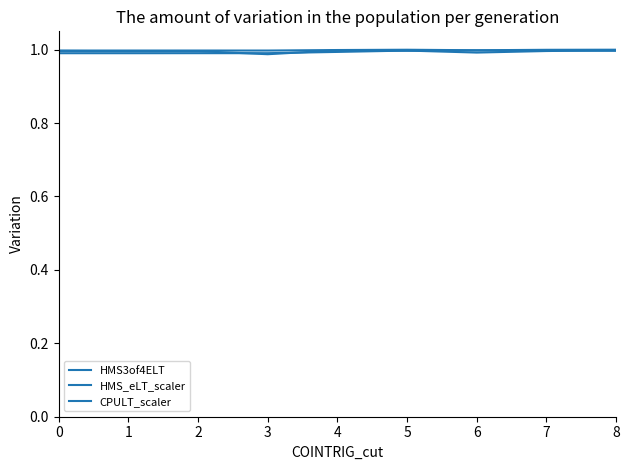

Does the chart display data point markers on the line(s)?

No